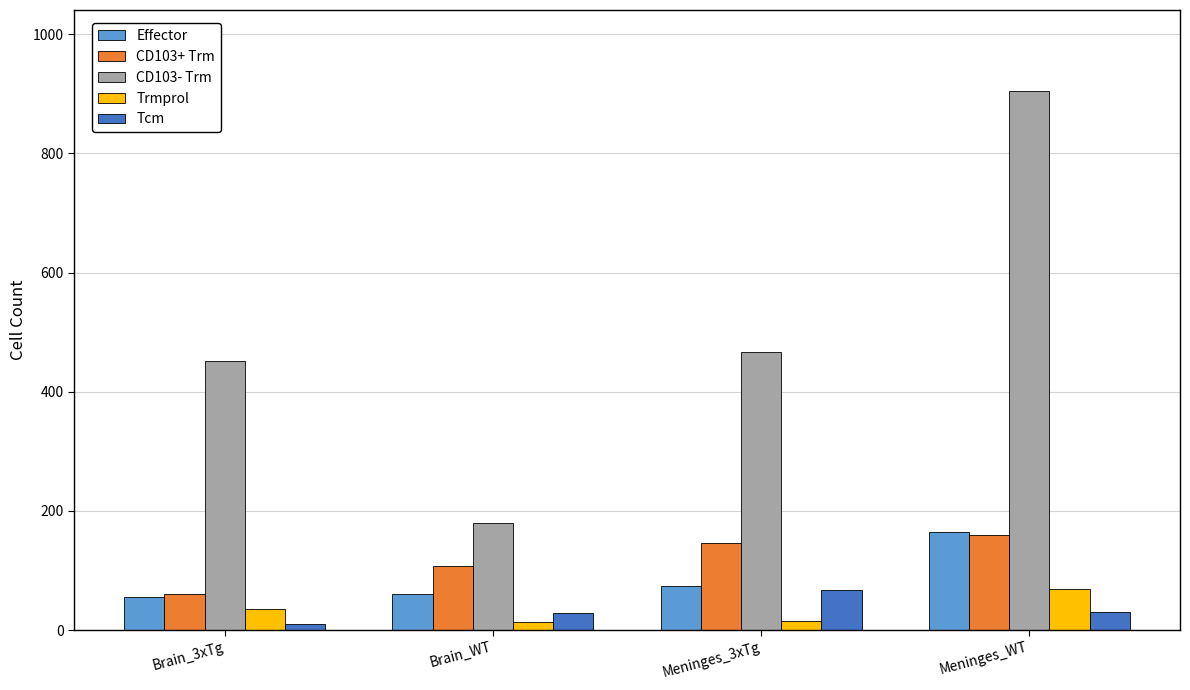

Count the number of categories in the chart.

4